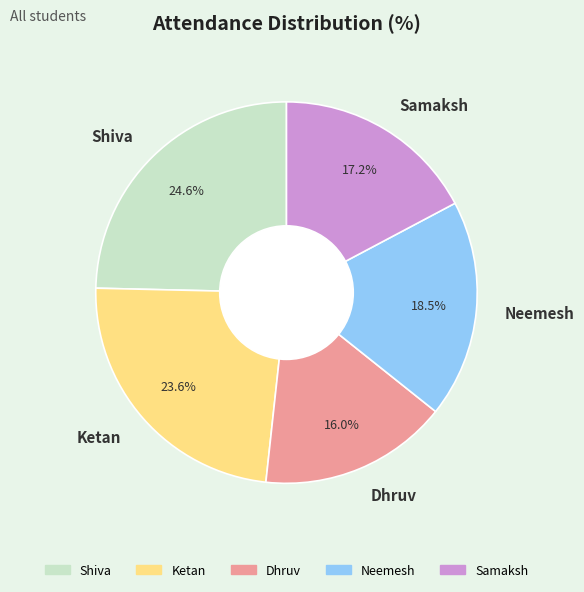

What percentage do Samaksh and Neemesh together represent?

35.7%